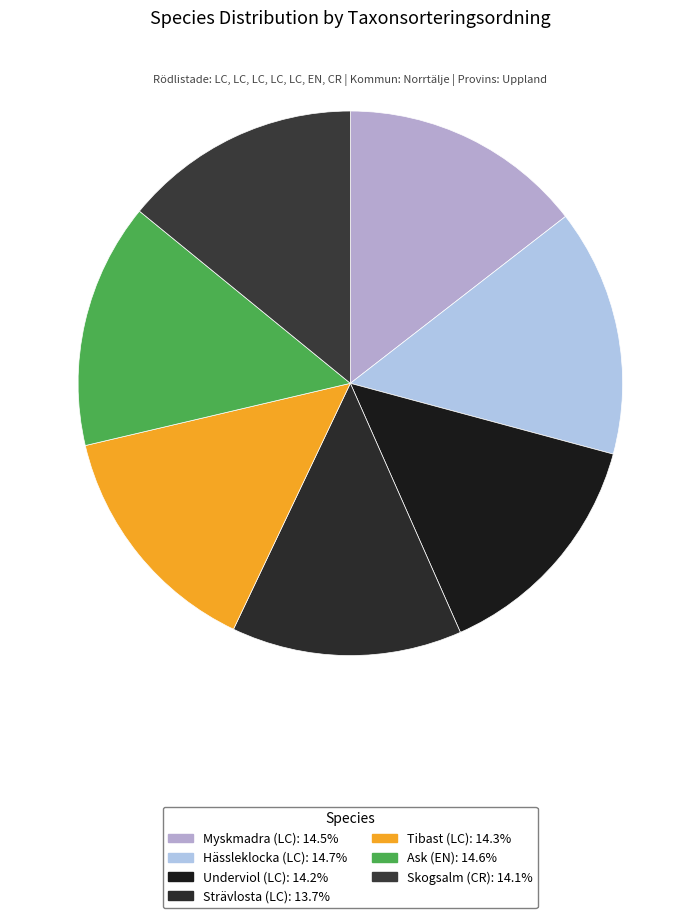

What is the smallest slice in the pie chart?

Strävlosta (LC)